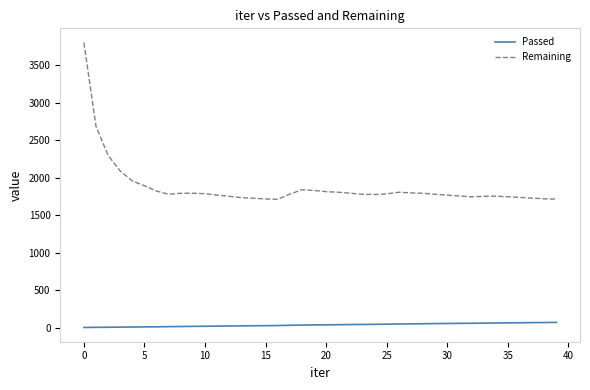

True or false: Remaining and Passed intersect in this chart.

False